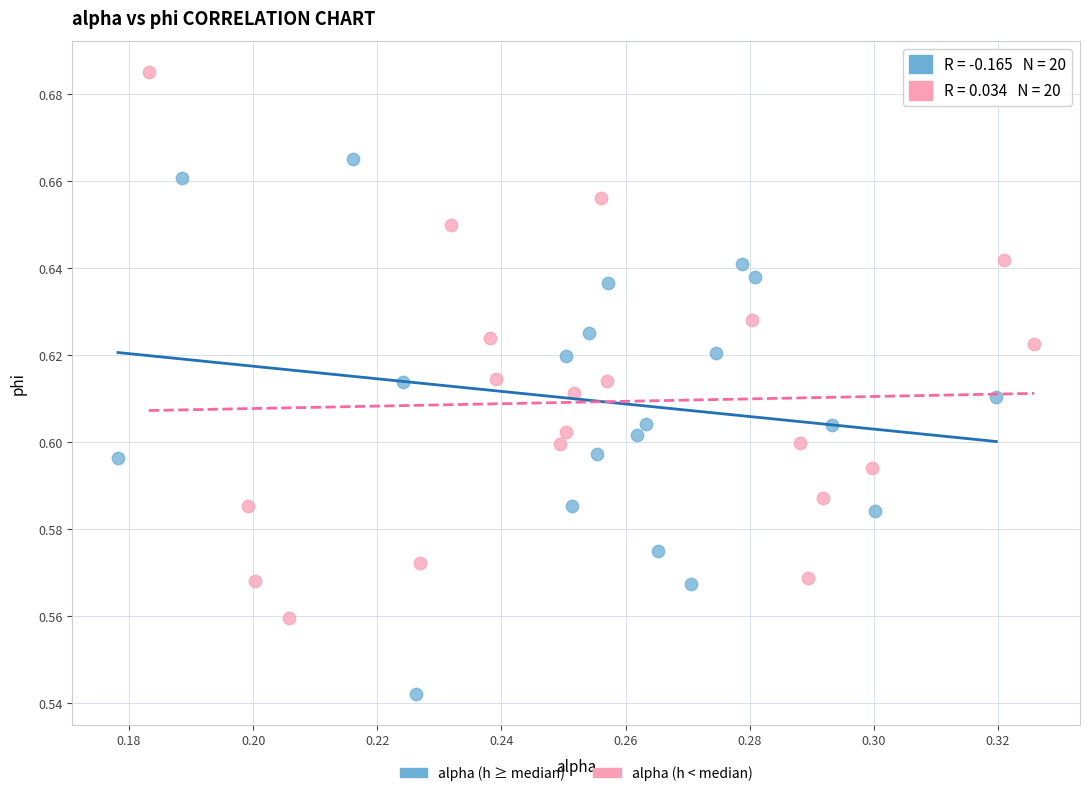

Which series contains the lowest Y value?

alpha (h ≥ median)